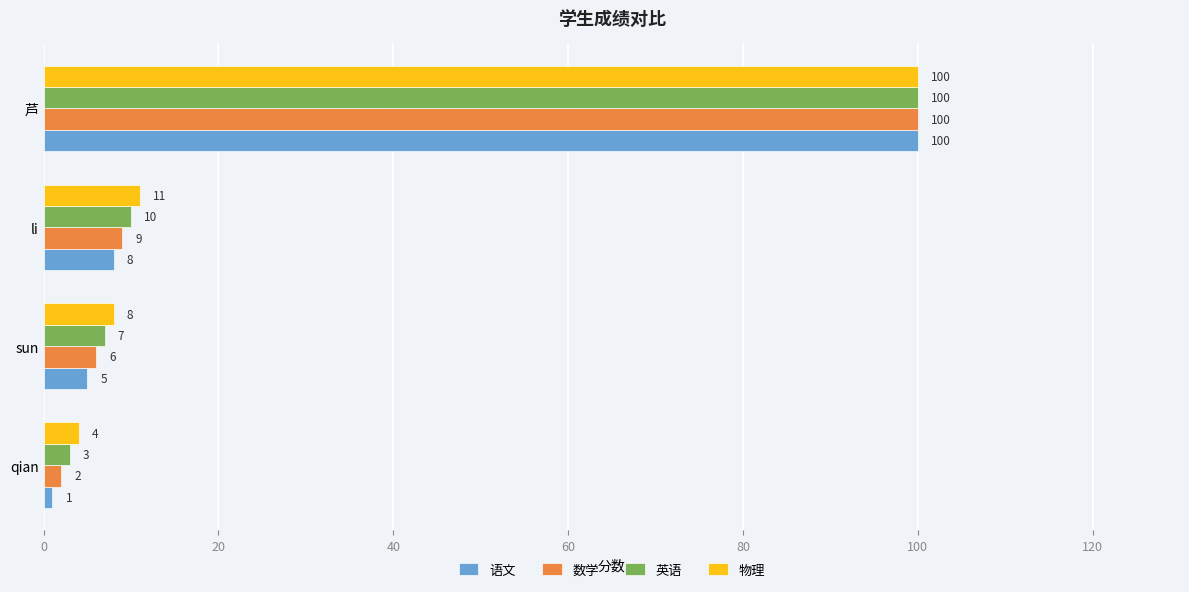

What is the total value across all series at sun?

26